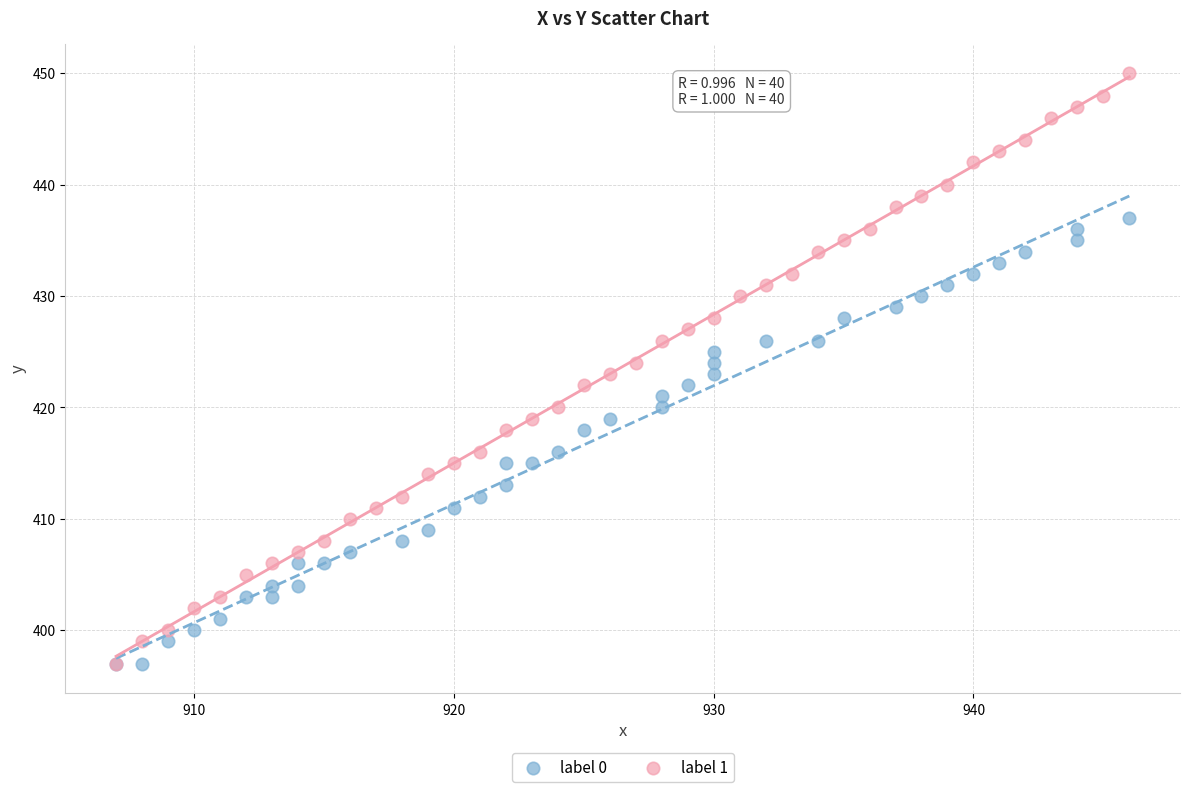

Which series contains the highest Y value?

label 1